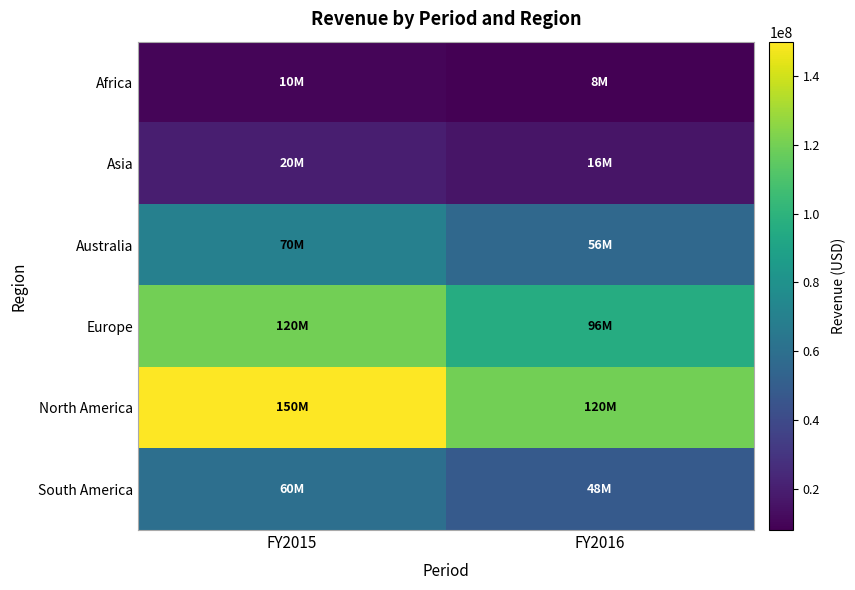

Reading right to left, extract all data points from this chart.

Africa: FY2016=8000000	FY2015=10000000
Asia: FY2016=16000000	FY2015=20000000
Australia: FY2016=56000000	FY2015=70000000
Europe: FY2016=96000000	FY2015=120000000
North America: FY2016=120000000	FY2015=150000000
South America: FY2016=48000000	FY2015=60000000